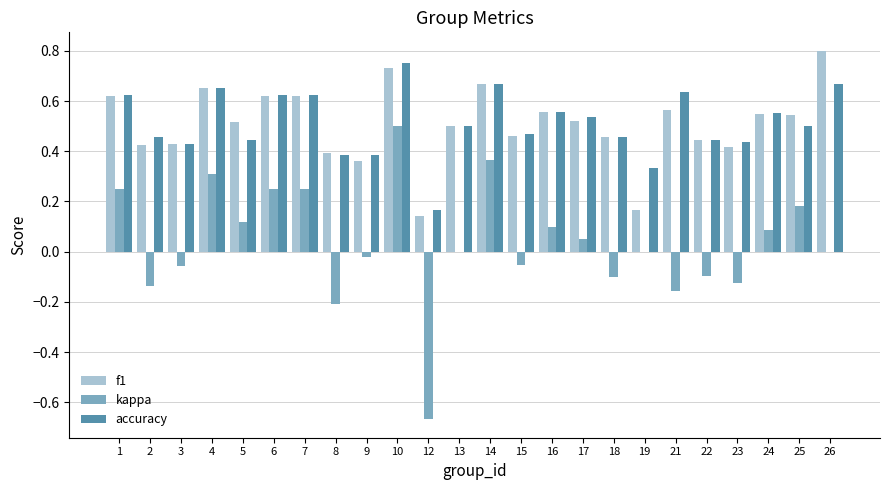

Are the bars horizontal?

No